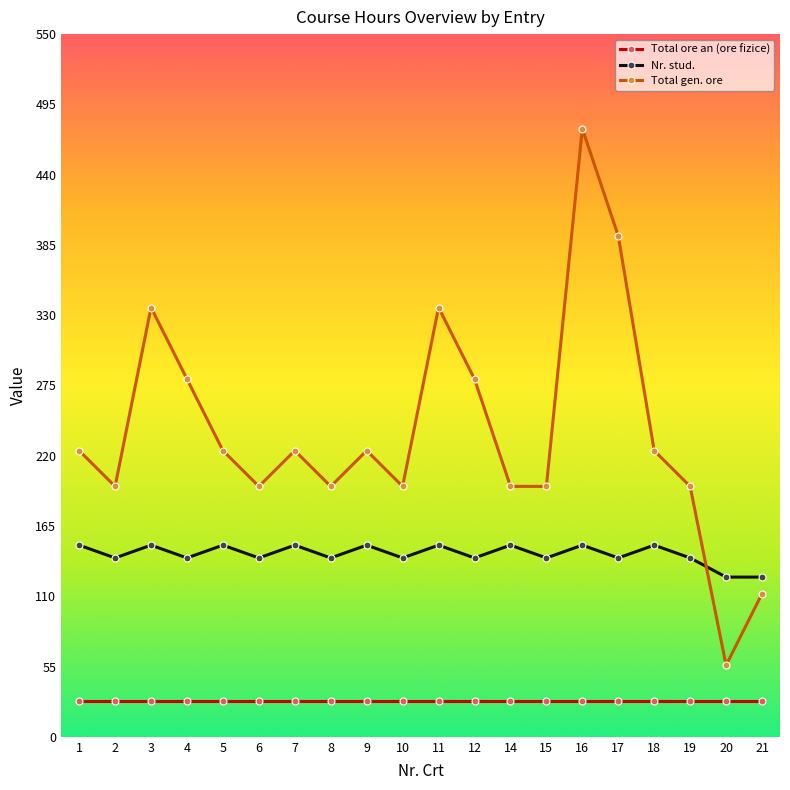

True or false: Total ore an (ore fizice) and Nr. stud. intersect in this chart.

False